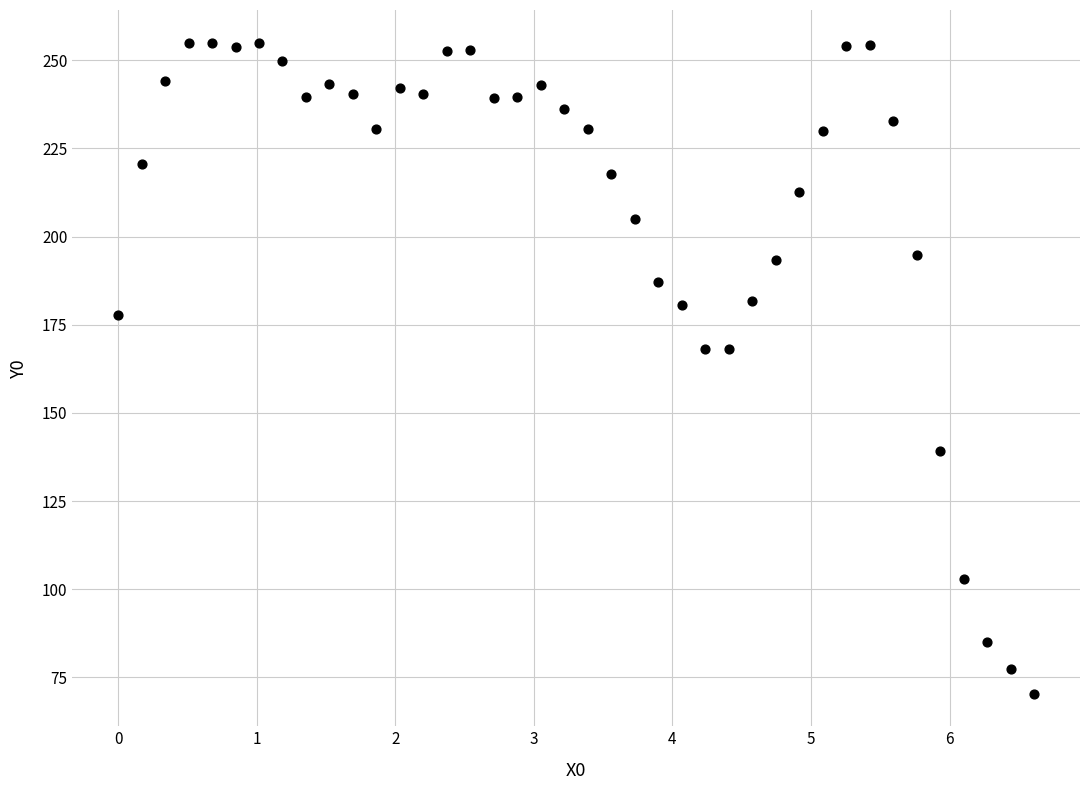

What is the range of X values (max minus min)?

6.6